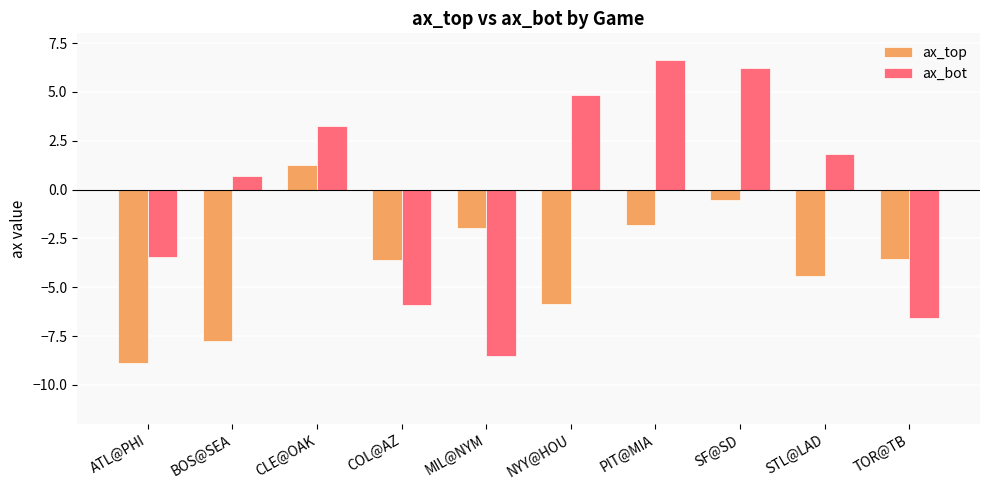

Are the bars horizontal?

No